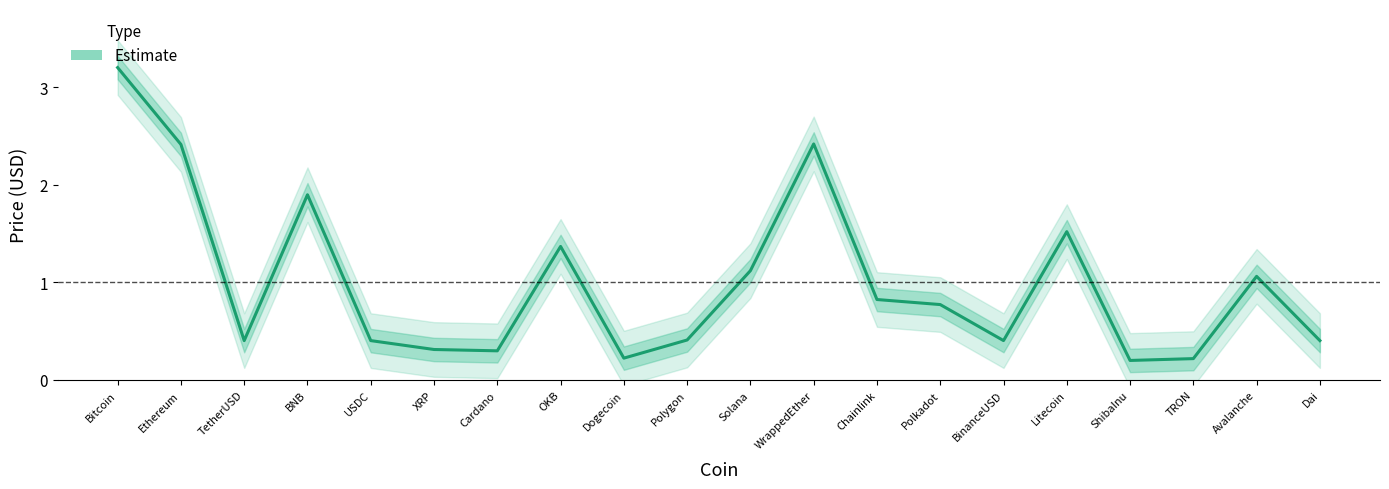

How many points are lower than both their immediate neighbors (excluding endpoints)?

5